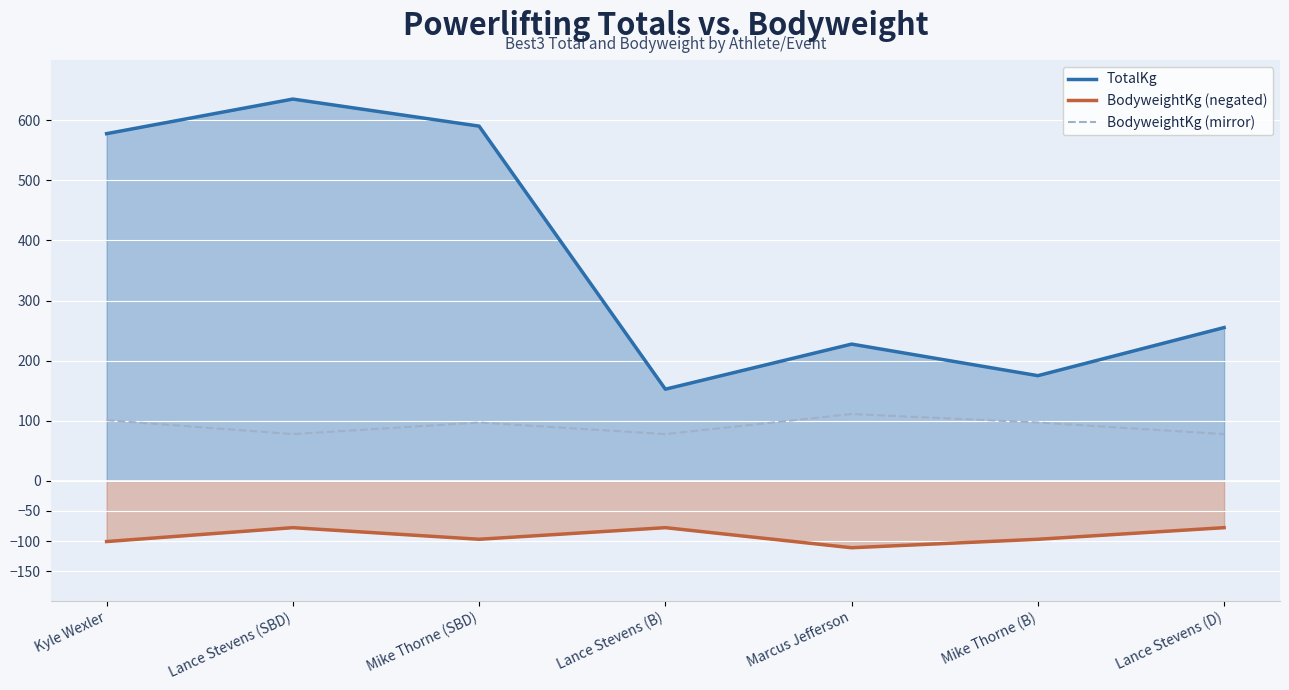

What is the sum of the TotalKg values at Lance Stevens (B) and Mike Thorne (B)?

327.5